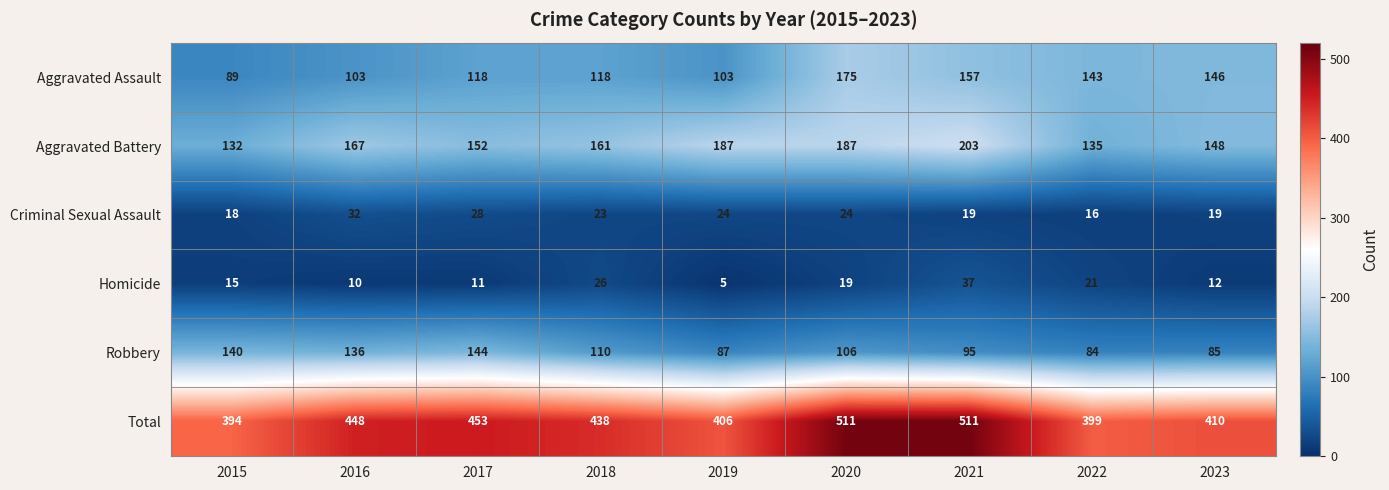

What is the sum of all Robbery values?

987